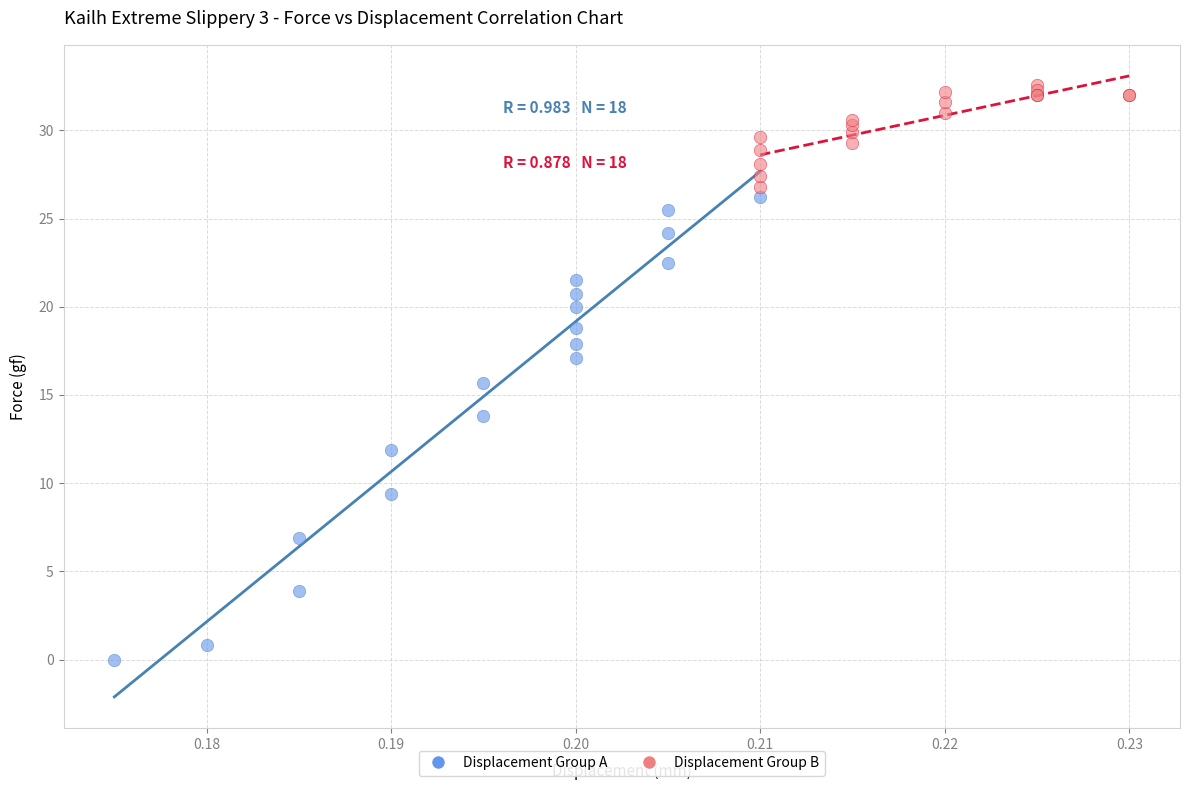

Which series reaches the minimum Y coordinate?

Displacement Group A